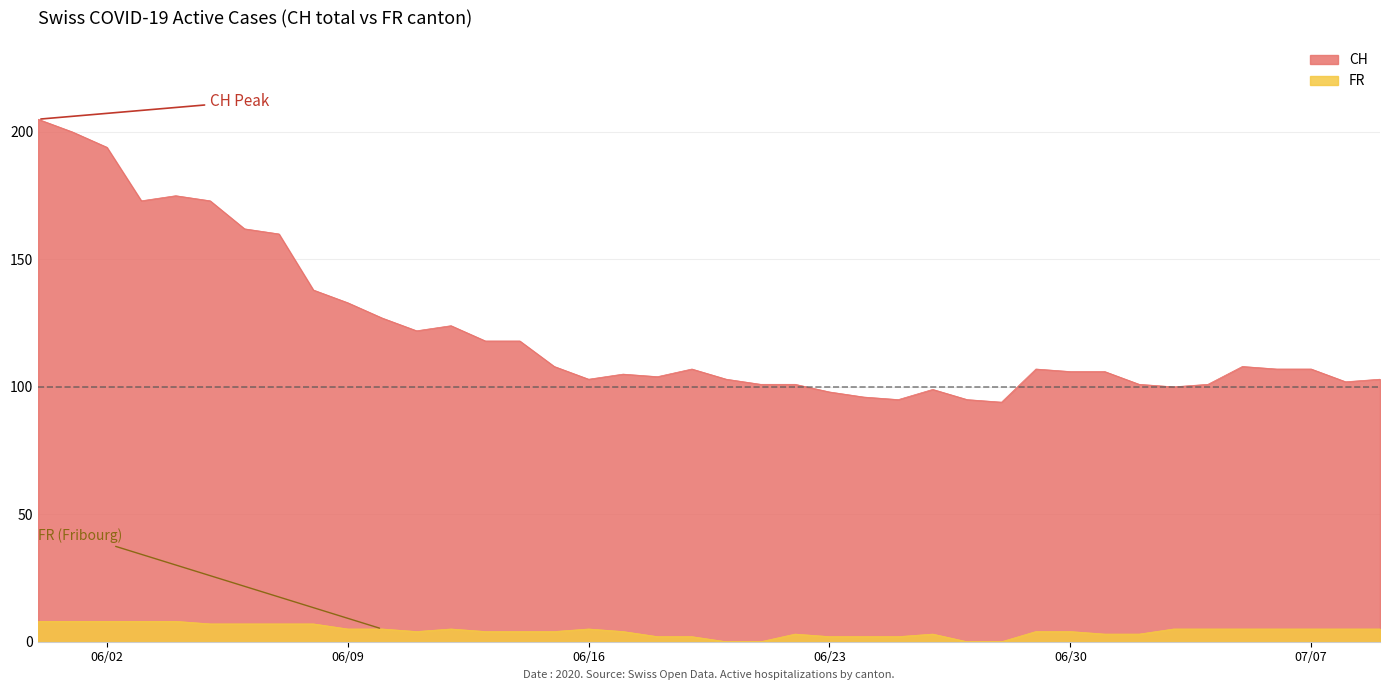

How many interior local valleys does the FR series have?

1